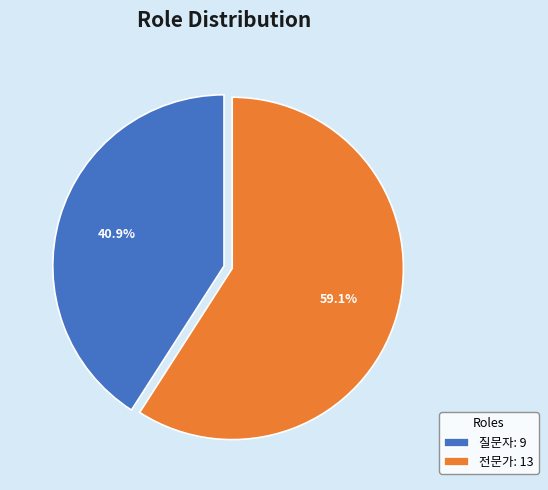

Which has a higher value, 질문자: 9 or 전문가: 13?

전문가: 13